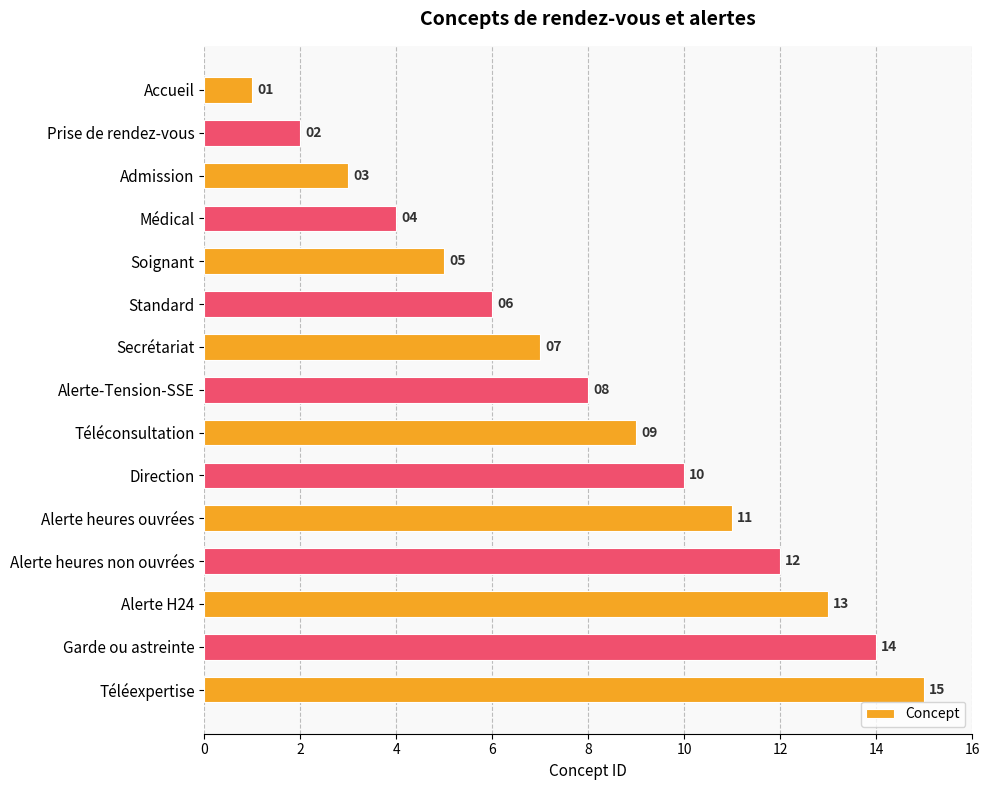

What position from the bottom is Standard?

10